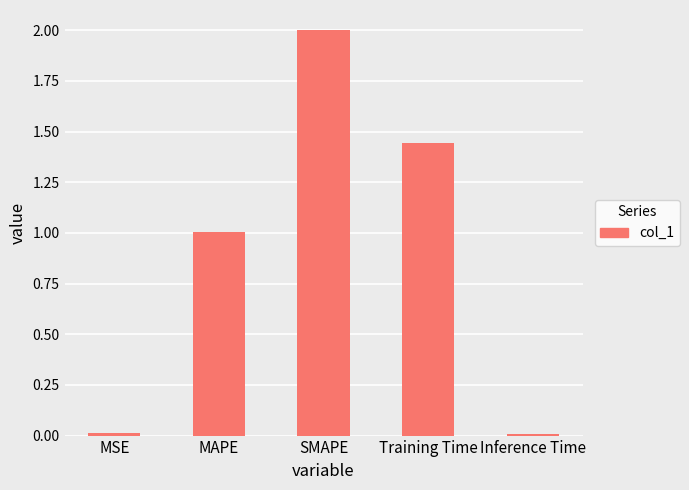

Does the chart contain stacked bars?

No